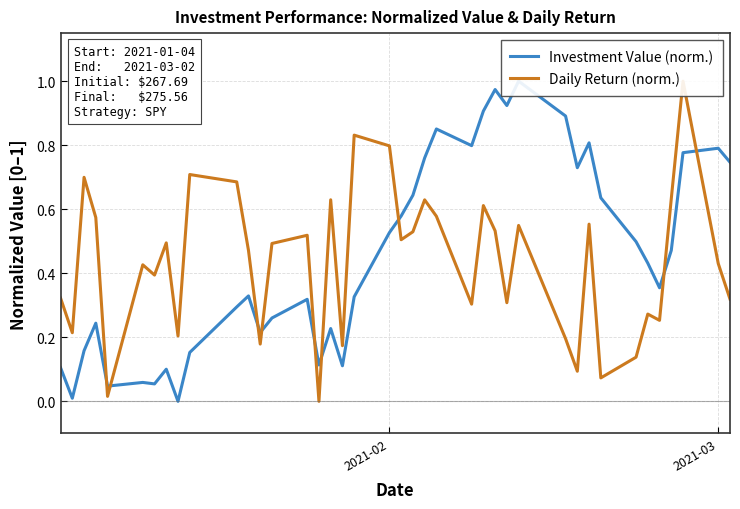

What are all the series names shown in the legend?

Investment Value (norm.), Daily Return (norm.)